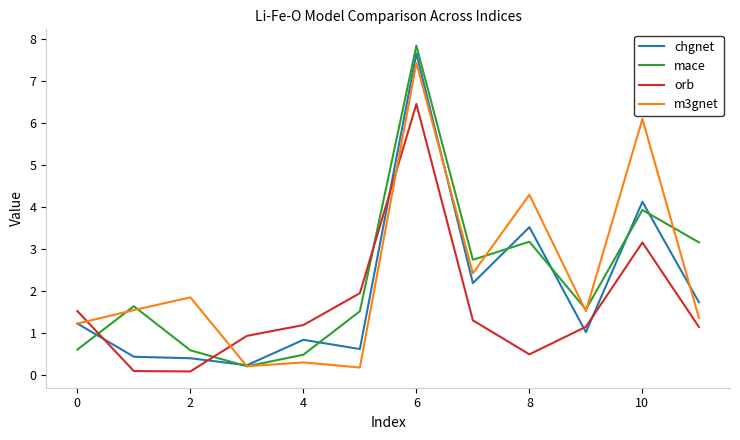

What is the maximum value shown in the chart?

7.8